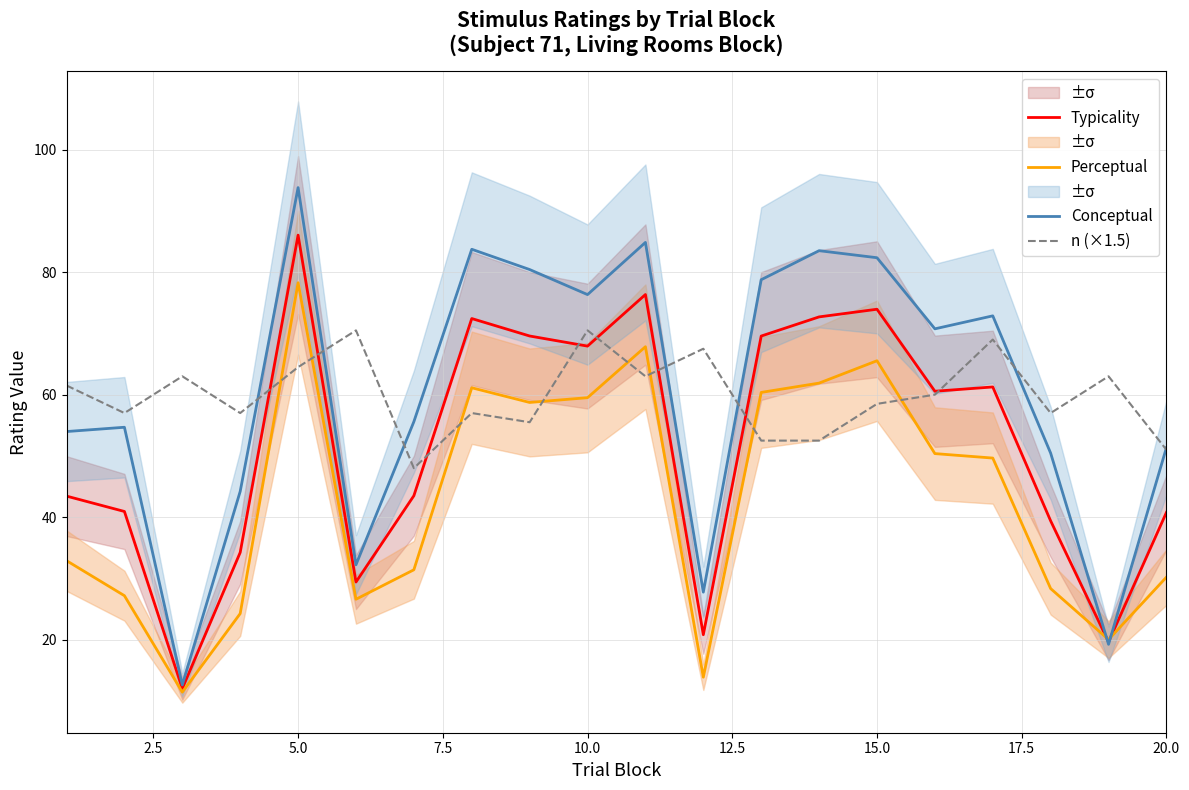

What is the difference between the maximum and minimum values in the Perceptual series?

66.8